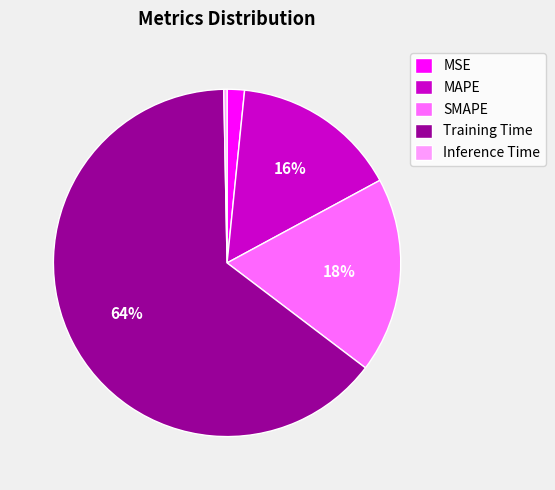

Do Inference Time and MAPE together represent more than half of the pie?

No